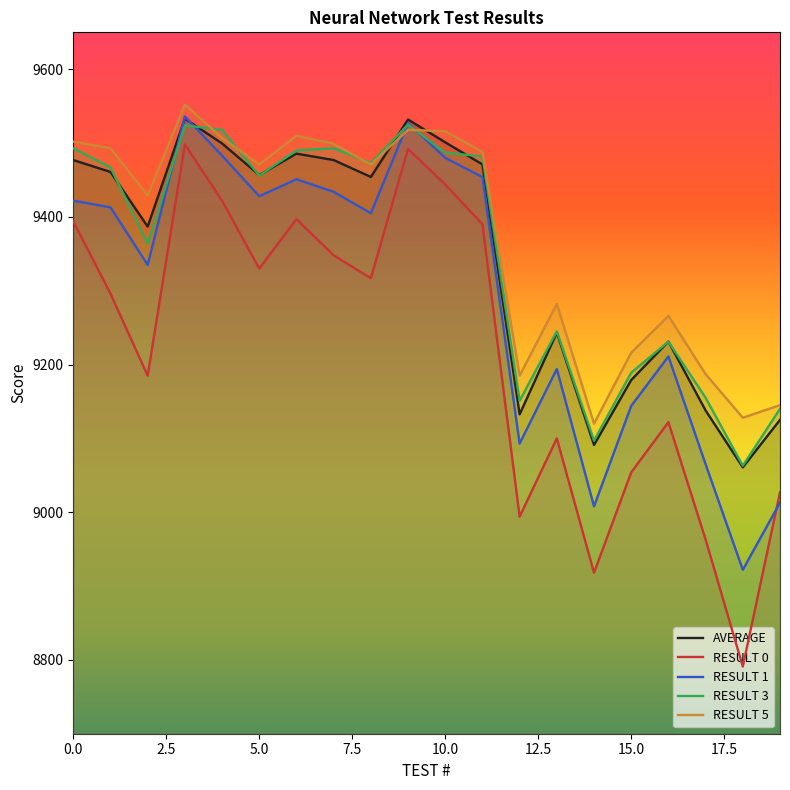

Which has a higher value, 3 or 10?

3